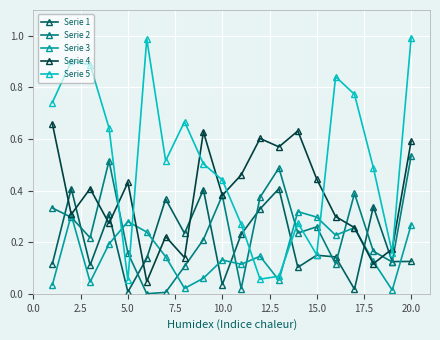

True or false: Serie 3 and Serie 5 cross at least once.

True